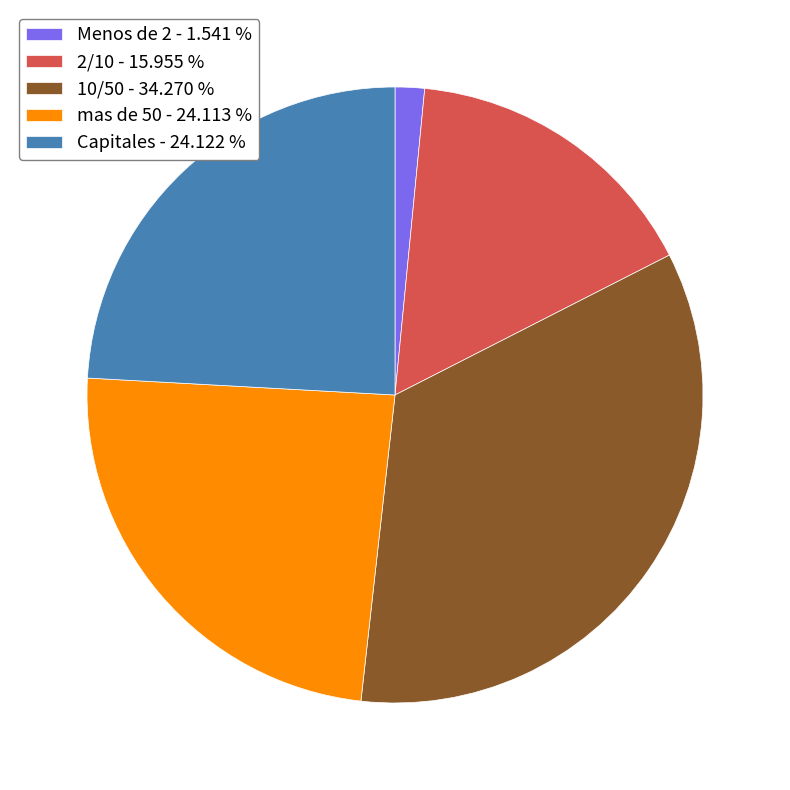

Does Menos de 2 - 1.541 % account for over 50% of the chart?

No